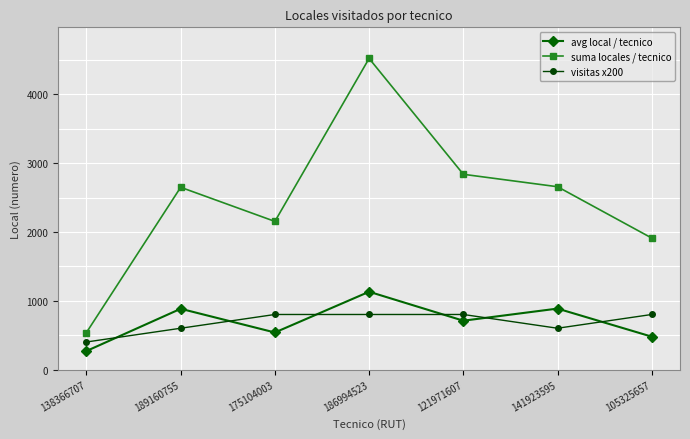

Does the chart display data point markers on the line(s)?

Yes